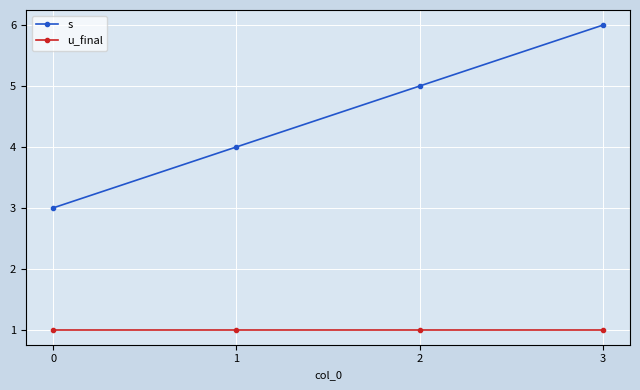

How many series are shown in this chart?

2